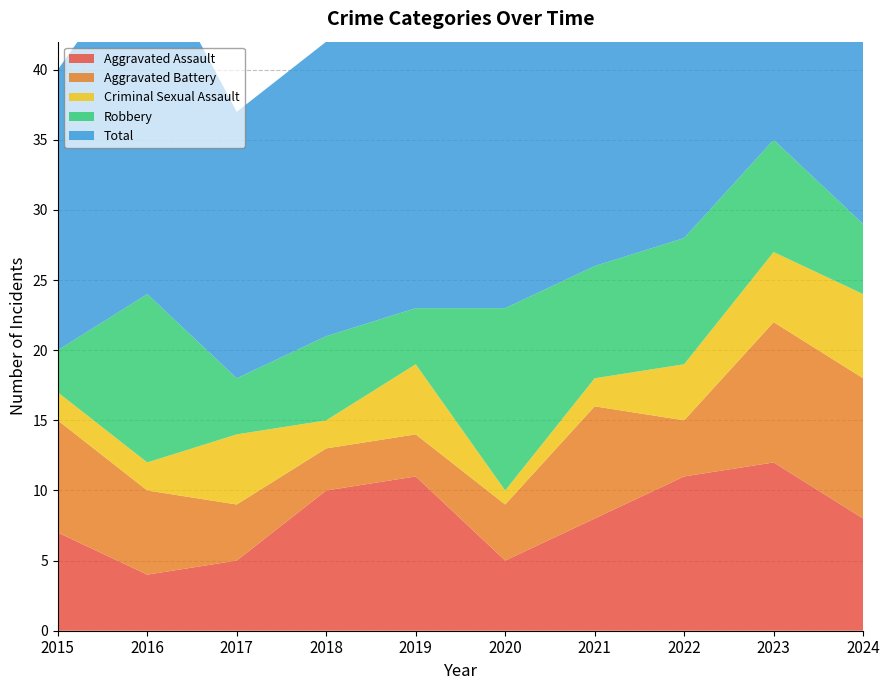

Reading left to right, what are all the values shown in this chart?

Aggravated Assault: 7	4	5	10	11	5	8	11	12	8
Aggravated Battery: 8	6	4	3	3	4	8	4	10	10
Criminal Sexual Assault: 2	2	5	2	5	1	2	4	5	6
Robbery: 3	12	4	6	4	13	8	9	8	5
Total: 20	25	19	21	23	24	26	28	35	29